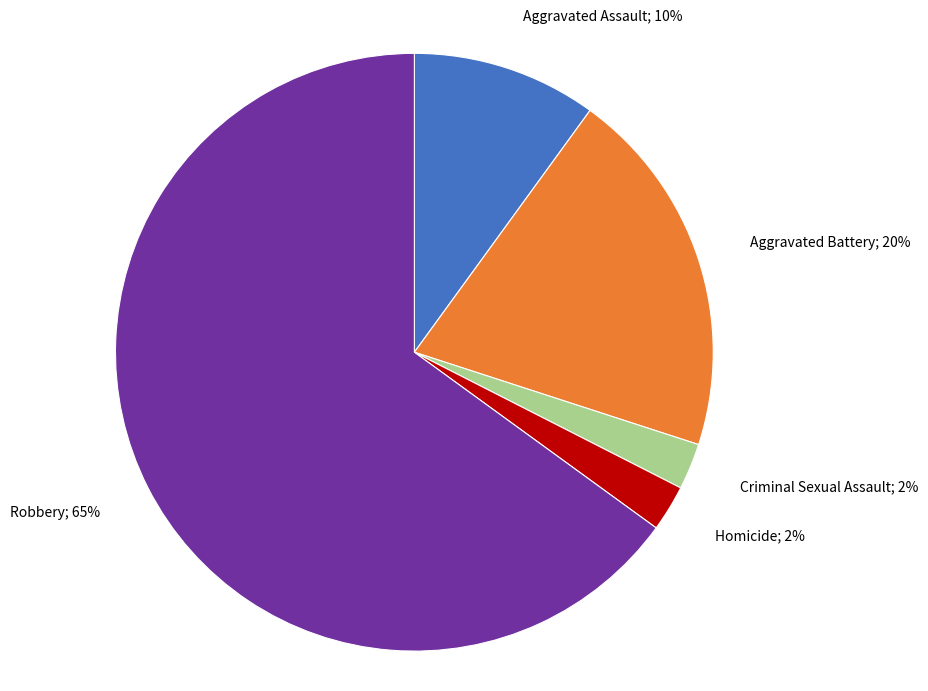

To the nearest percent, what is the average slice percentage?

20%